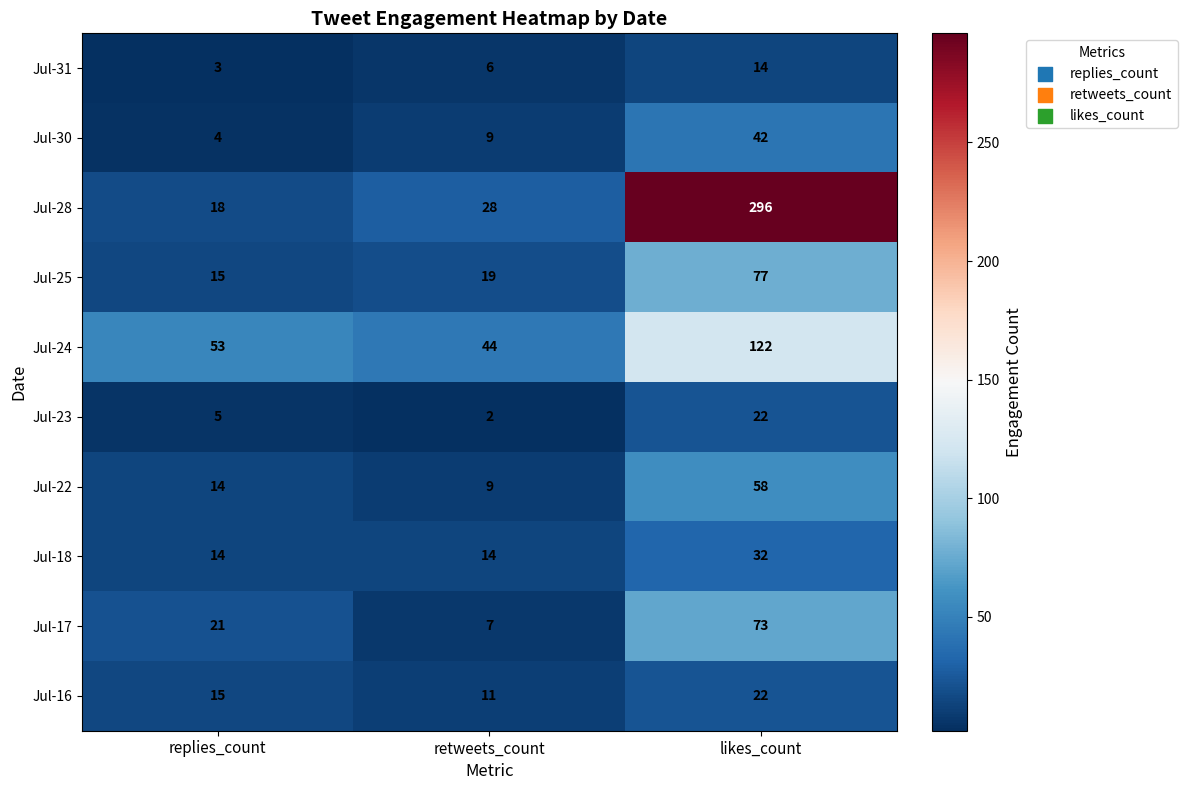

What is the difference between the highest and lowest values at replies_count?

50